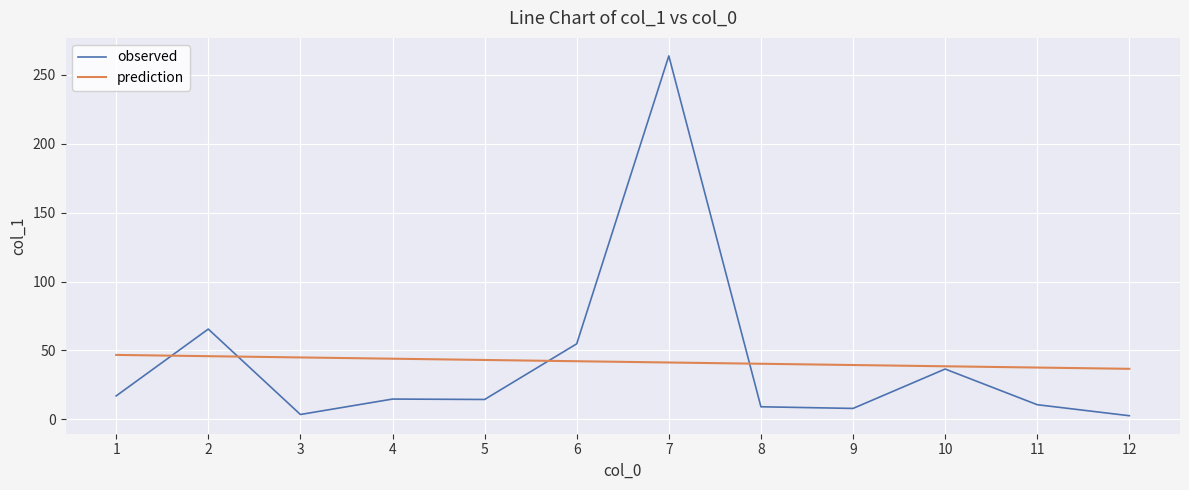

What are all the series names shown in the legend?

observed, prediction